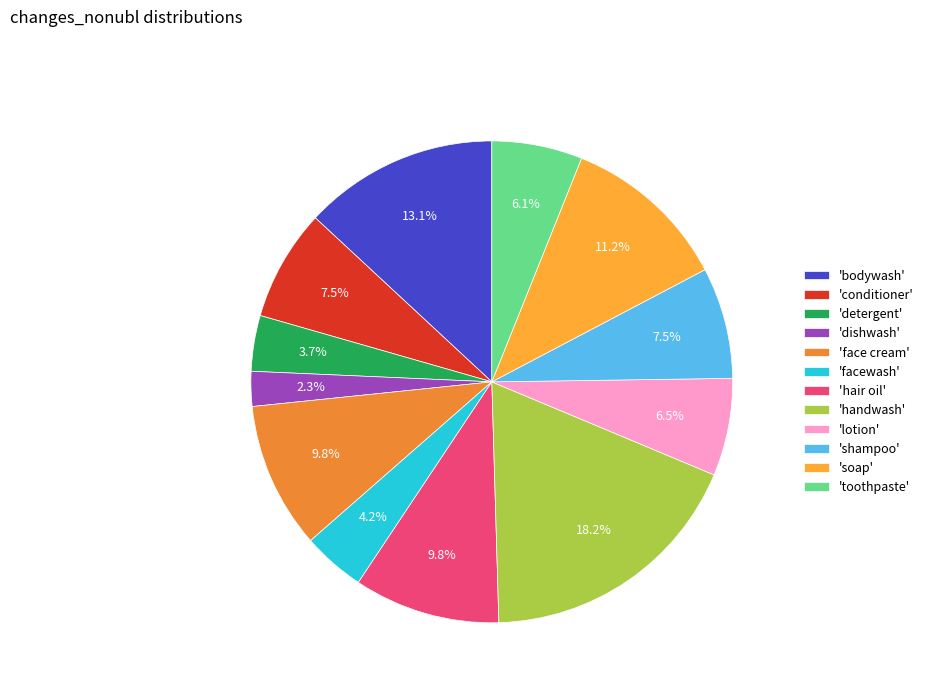

How many segments does this pie chart have?

12